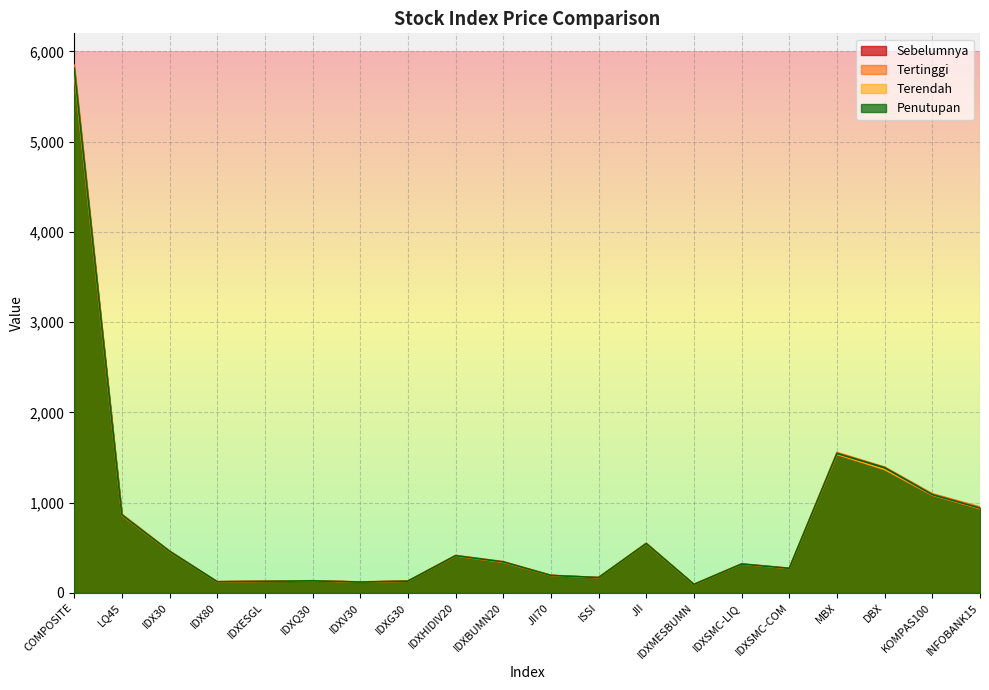

The Terendah series shows 933.0 at INFOBANK15. True or false?

True